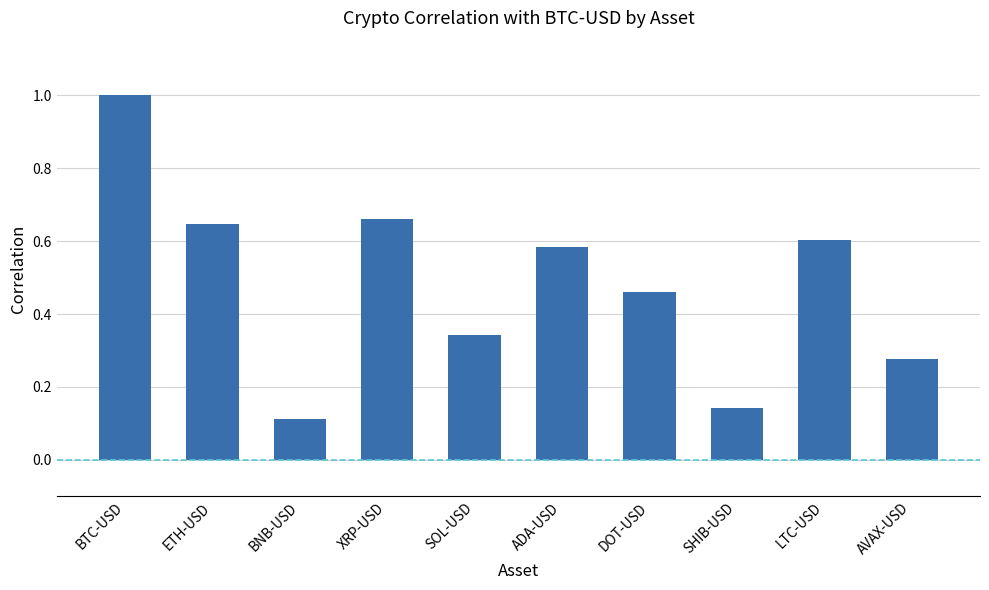

Rank the categories by value from highest to lowest.

BTC-USD, XRP-USD, ETH-USD, LTC-USD, ADA-USD, DOT-USD, SOL-USD, AVAX-USD, SHIB-USD, BNB-USD